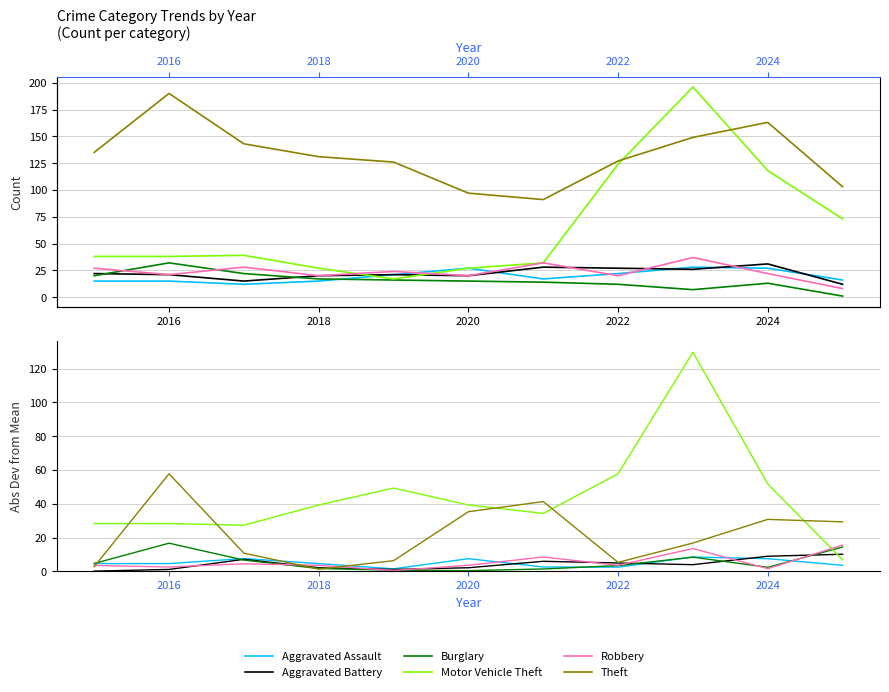

How many values in the Burglary series exceed 3?

6